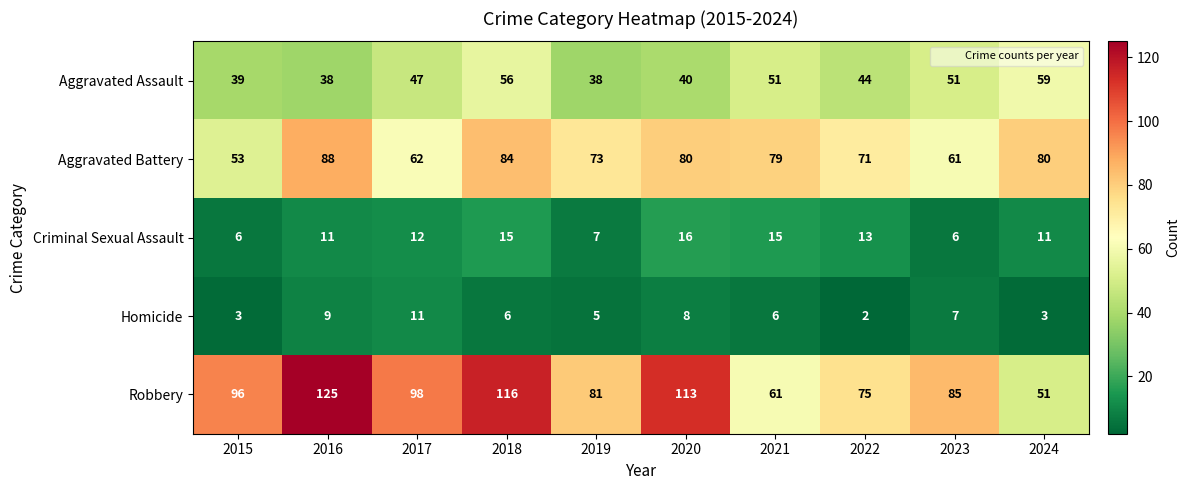

What is the sum of the Aggravated Assault values at 2020 and 2018?

96